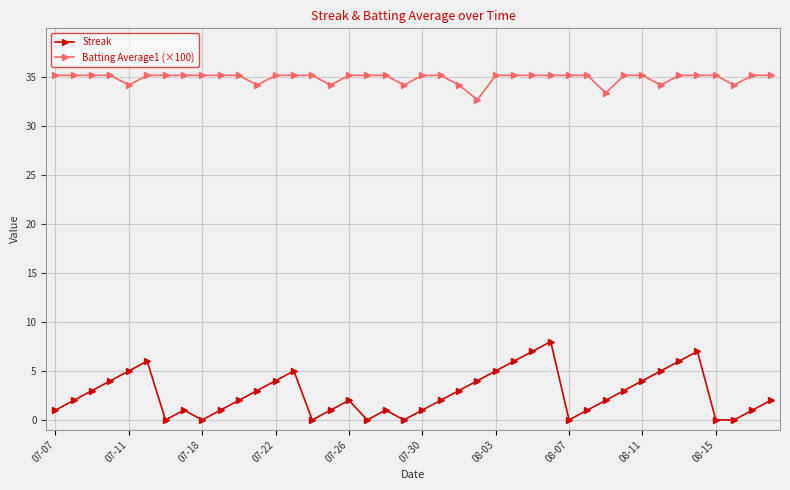

What is the value of the Batting Average1 (×100) point at the 30th from the left?

35.2